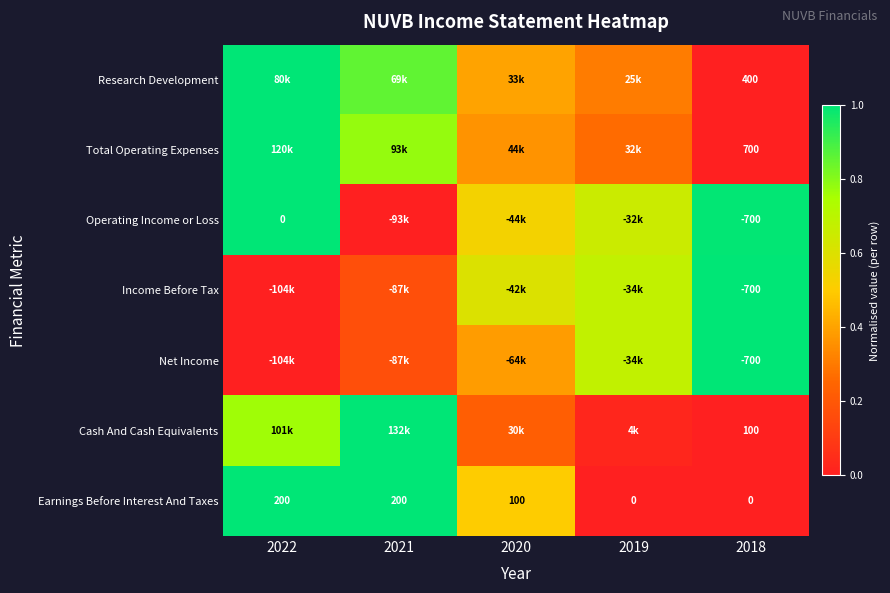

Is the value of Net Income at 2018 greater than the value of Operating Income or Loss at 2022?

No